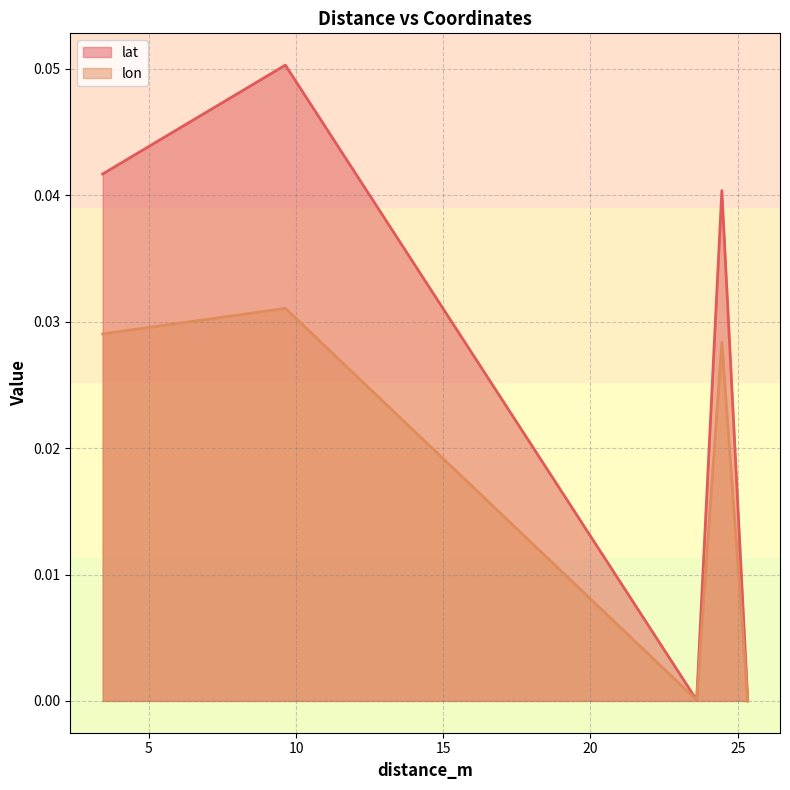

The lat series shows 0.0 at 25.34040769038485. True or false?

False